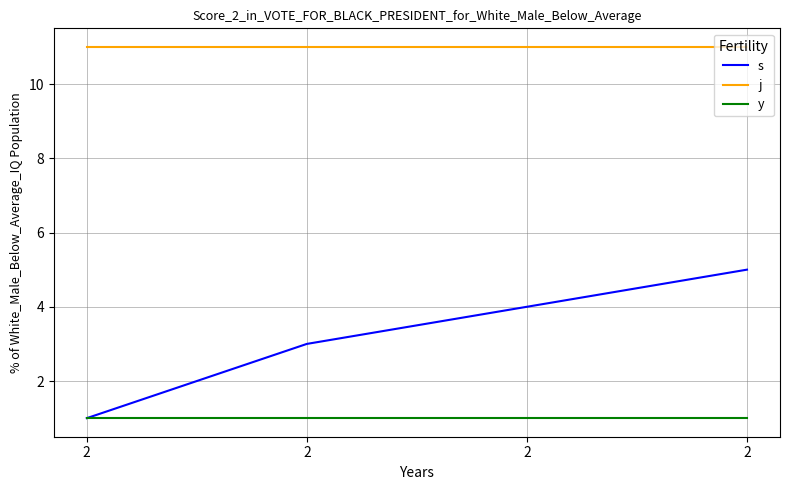

What is the smallest value displayed?

1